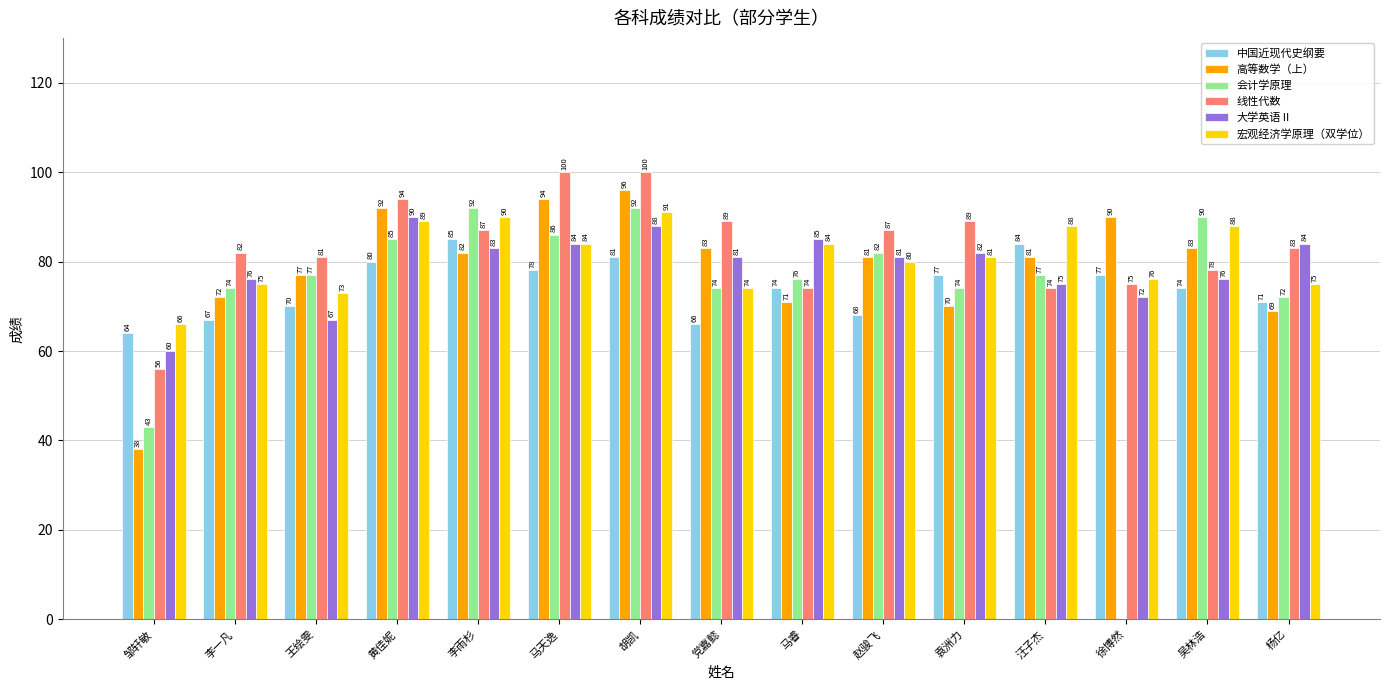

What is the difference between the 大学英语Ⅱ values at 马睿 and 杨亿?

1